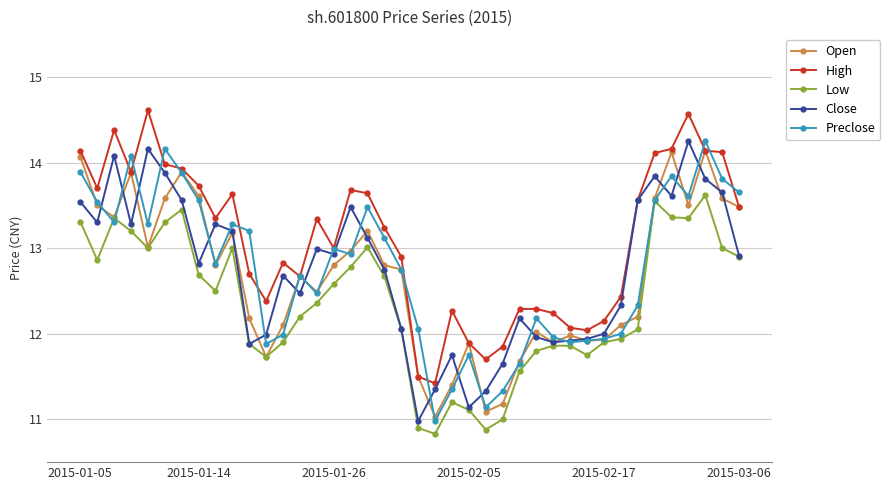

What is the lowest value of the High series?

11.4